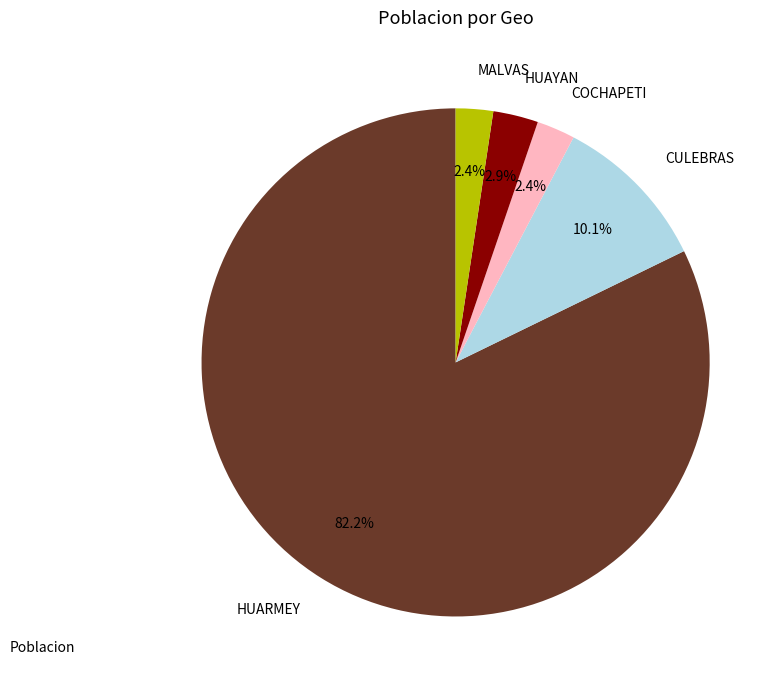

Does HUARMEY represent more than half of the total?

Yes